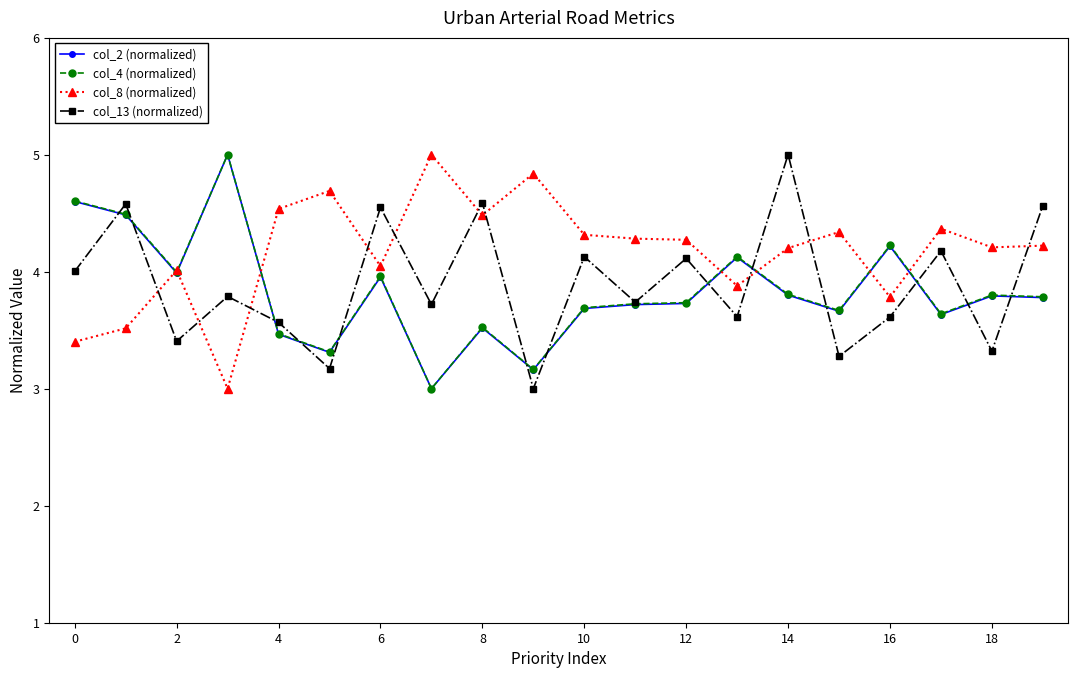

What is the value of the col_4 (normalized) point at the 7th from the left?

4.0